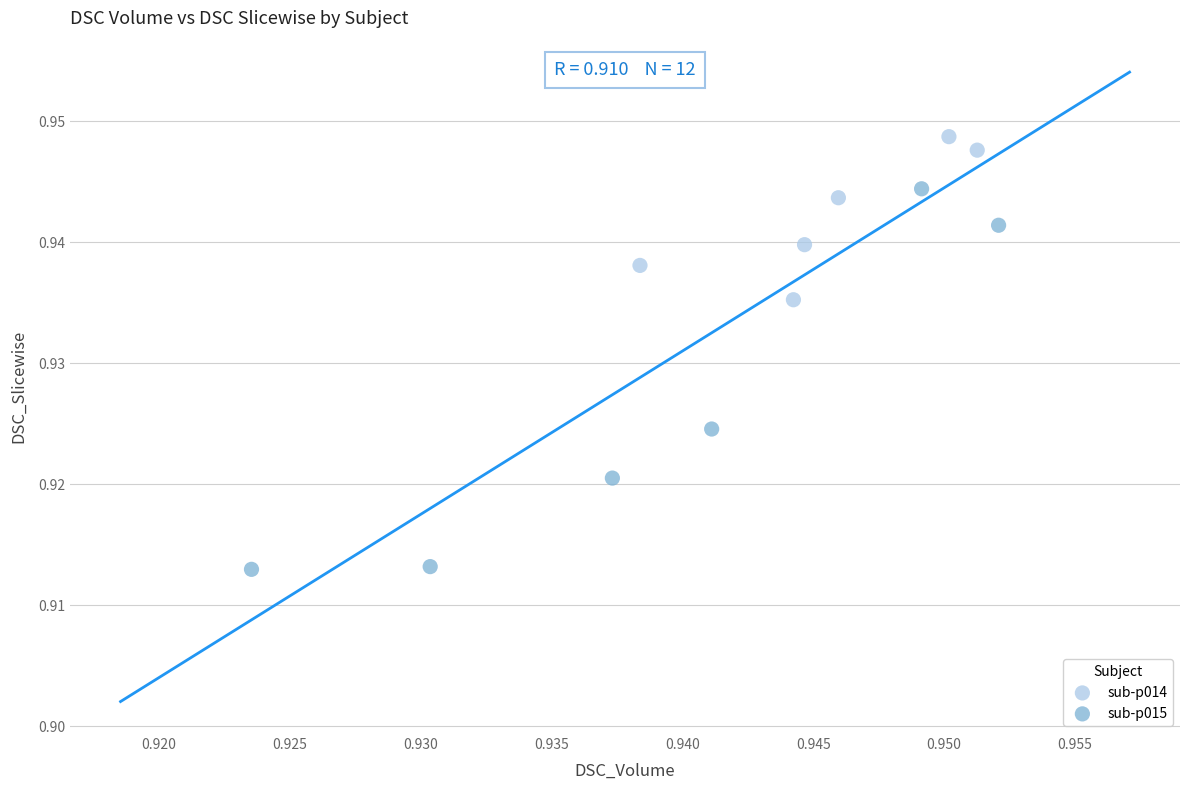

Which series has the widest spread of Y values?

sub-p015